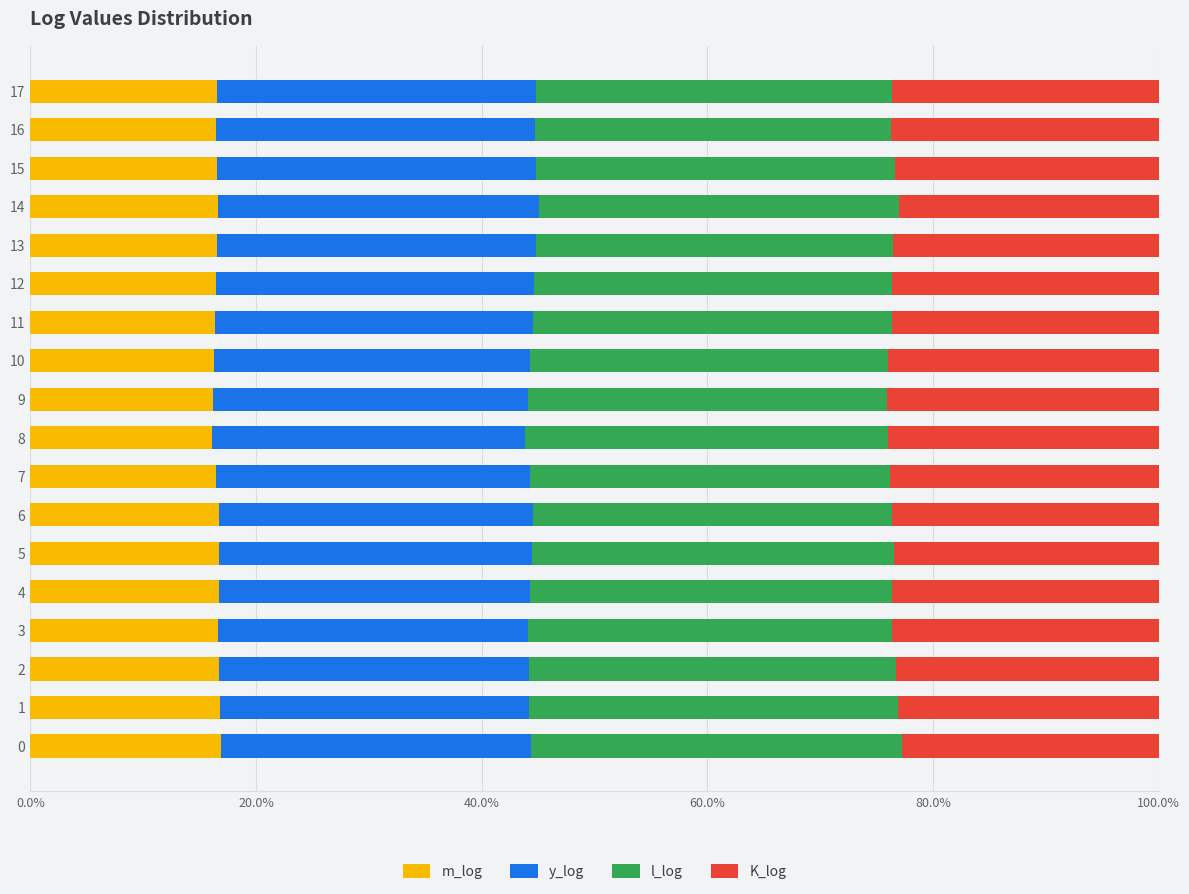

What is the total value across all series at 17?

100.0